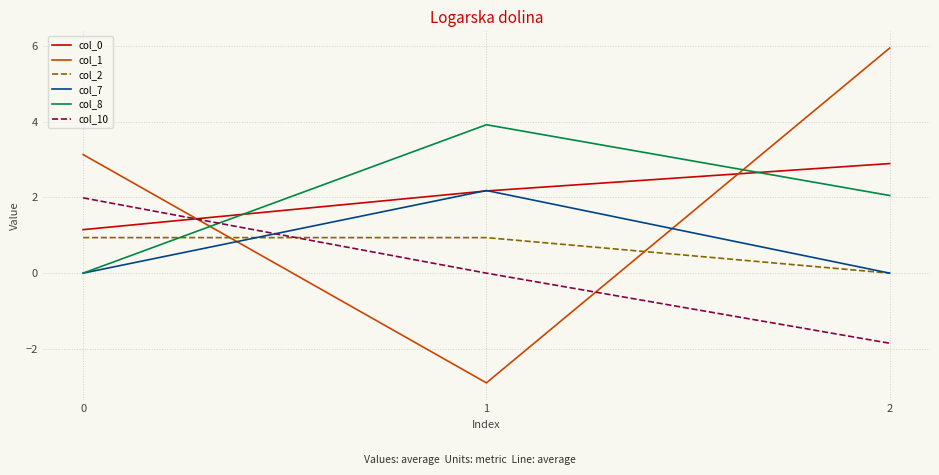

What is the approximate value of col_0 at 0?

1.1